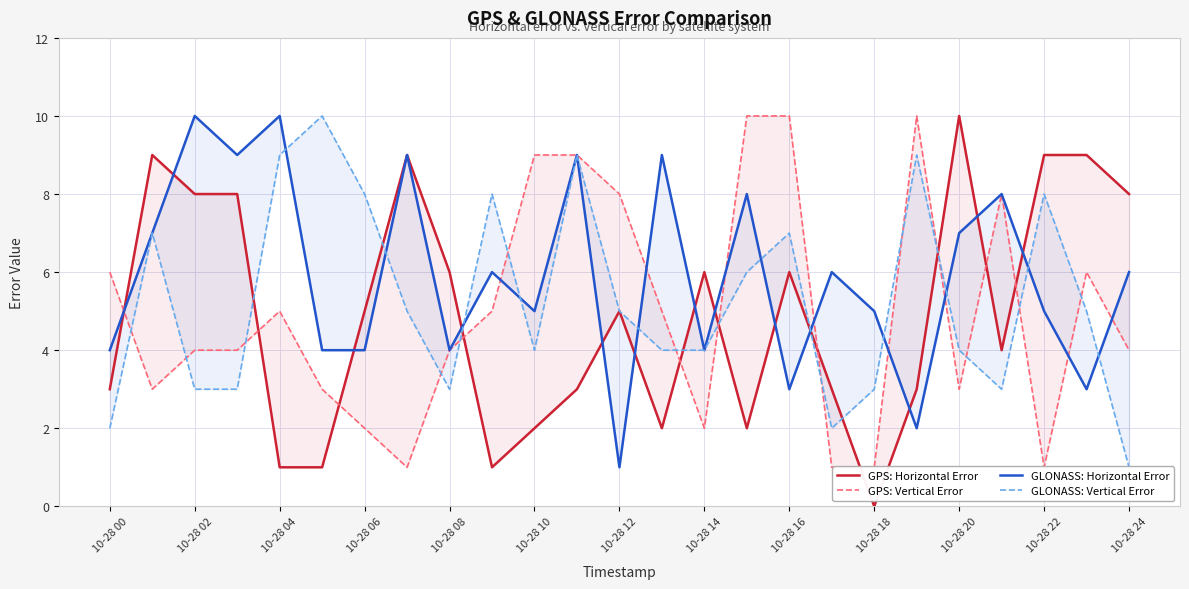

The GLONASS: Horizontal Error series shows 2 at 23. True or false?

False